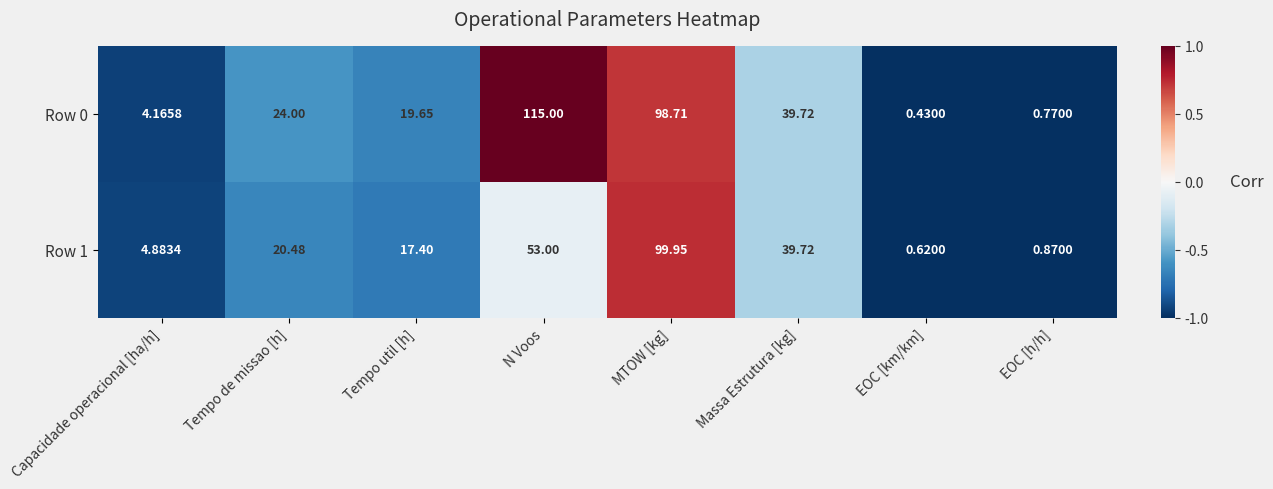

At Tempo util [h], list the series in order from smallest to largest.

Row 1, Row 0